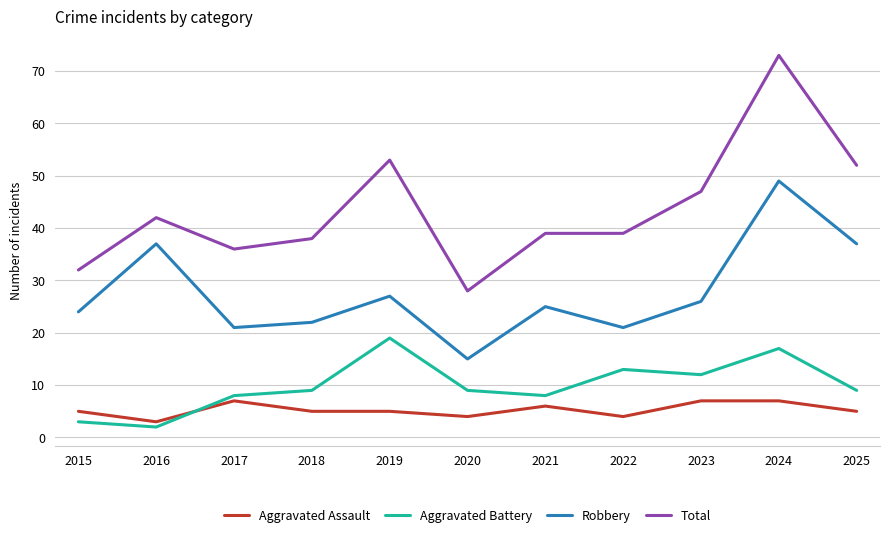

Reading left to right, list all the values displayed in this chart.

Aggravated Assault: 5	3	7	5	5	4	6	4	7	7	5
Aggravated Battery: 3	2	8	9	19	9	8	13	12	17	9
Robbery: 24	37	21	22	27	15	25	21	26	49	37
Total: 32	42	36	38	53	28	39	39	47	73	52